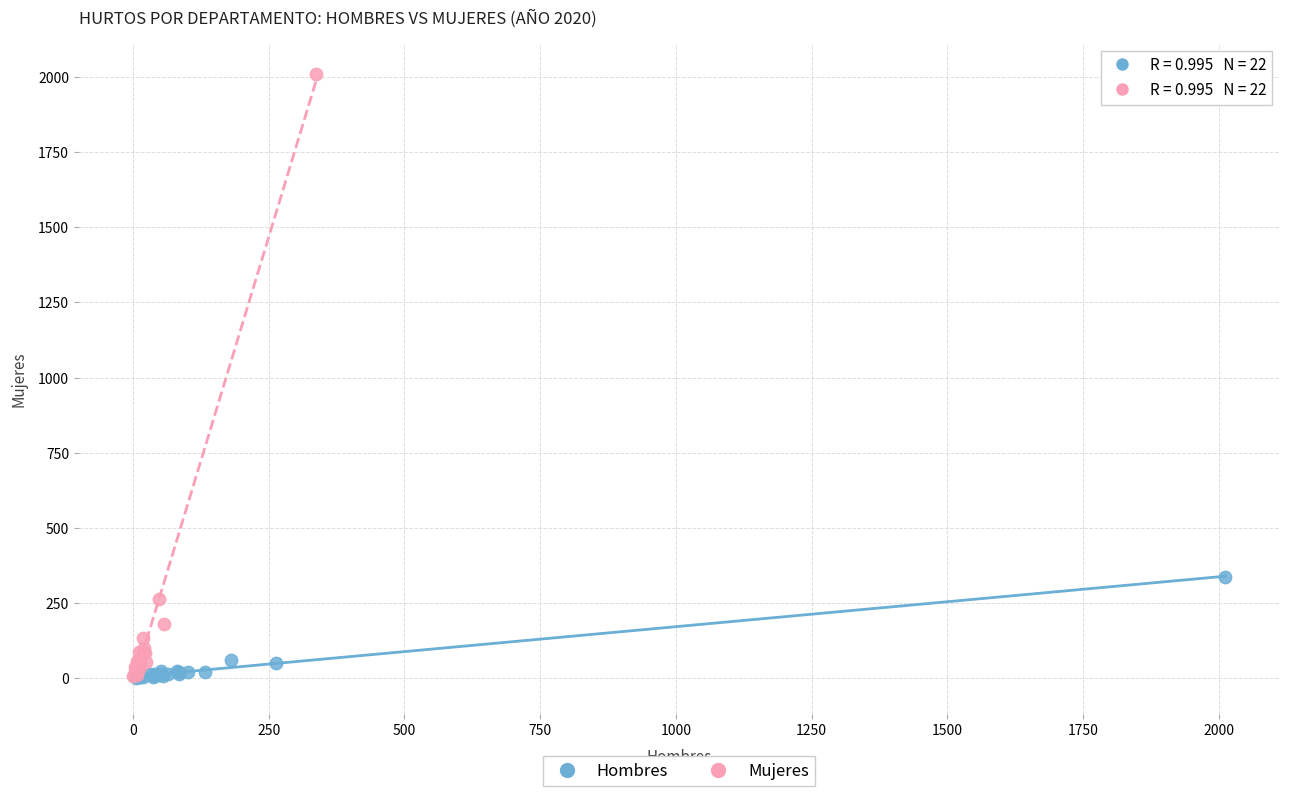

Which series has the largest Y range (max minus min)?

Mujeres